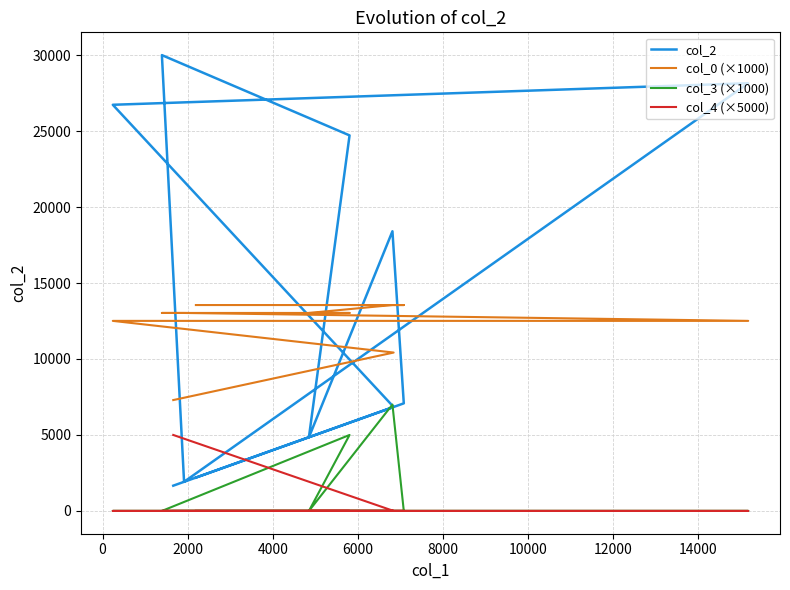

The col_3 (×1000) series shows 4868.6 at 0. True or false?

False